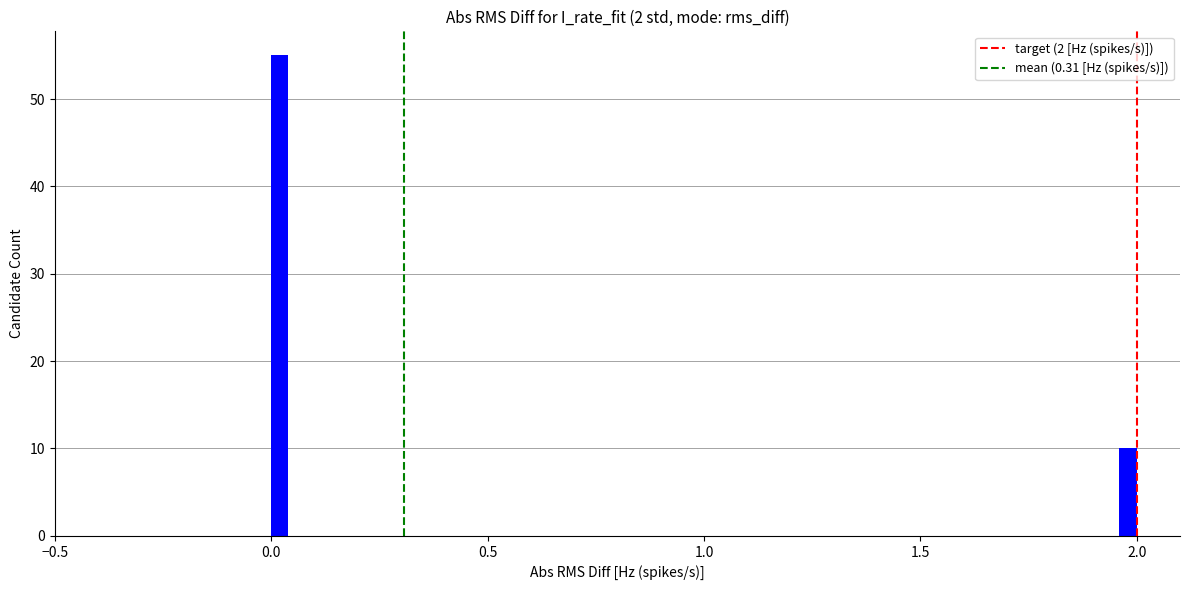

Read against the x-axis, roughly where is the centre of the tallest bar?

0.00